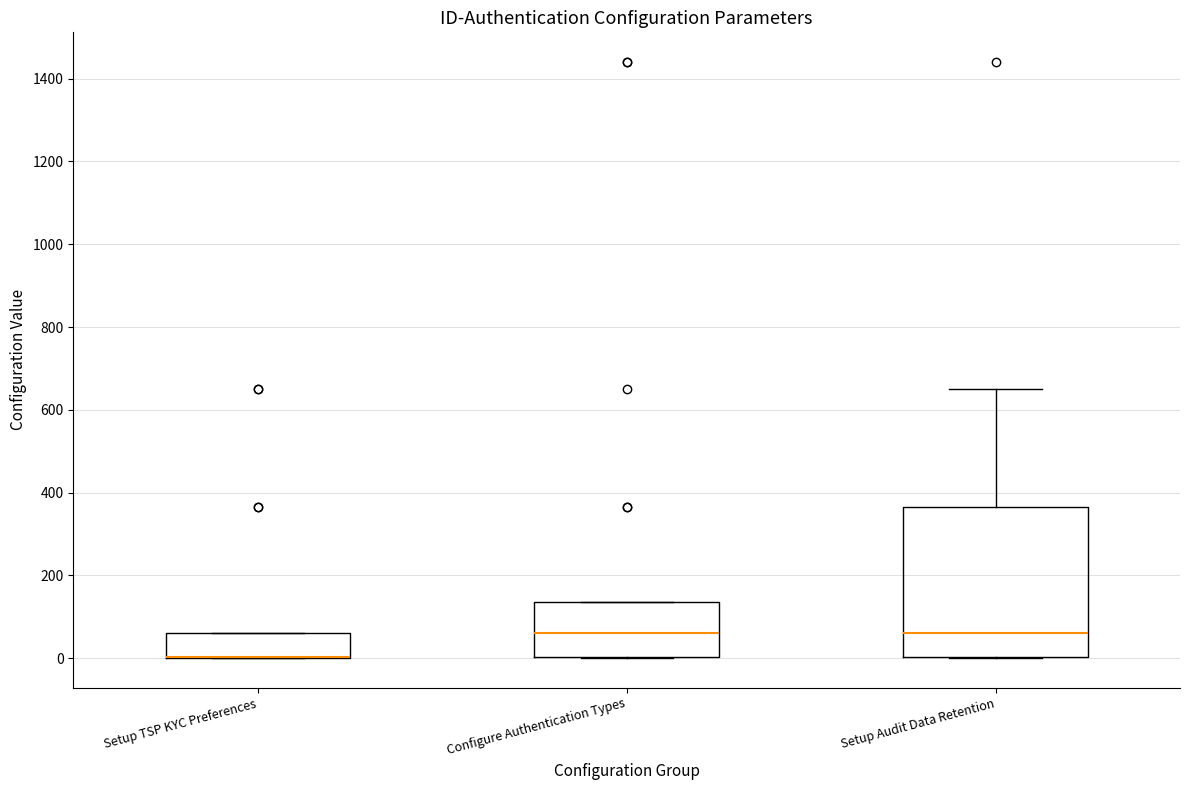

Where does the median line of the box for Configure Authentication Types sit on the y-axis? The values are not printed on the chart, so give them approximately, as read against the axis.

60